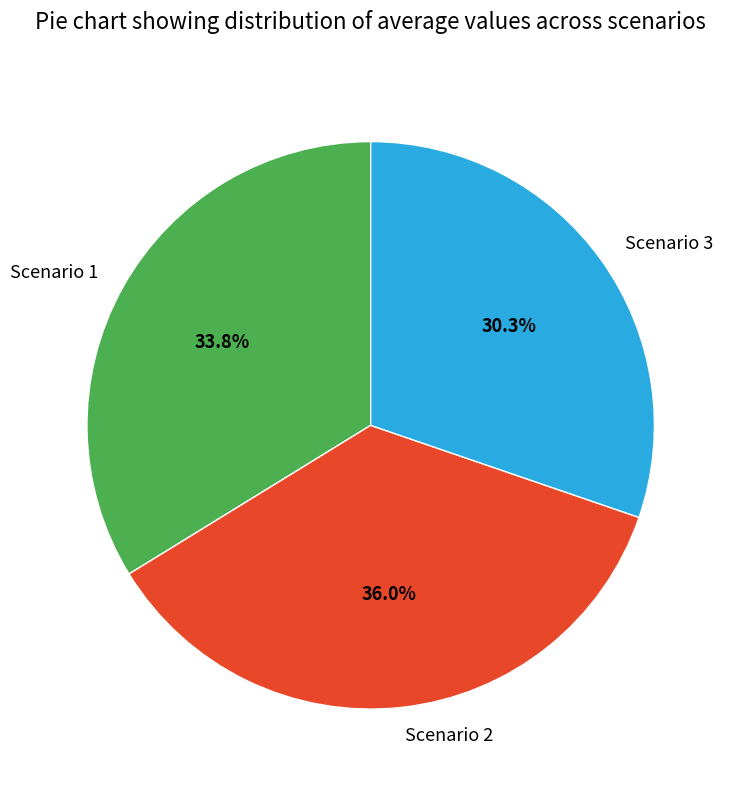

Is it true that Scenario 2 is 49% of the pie?

False